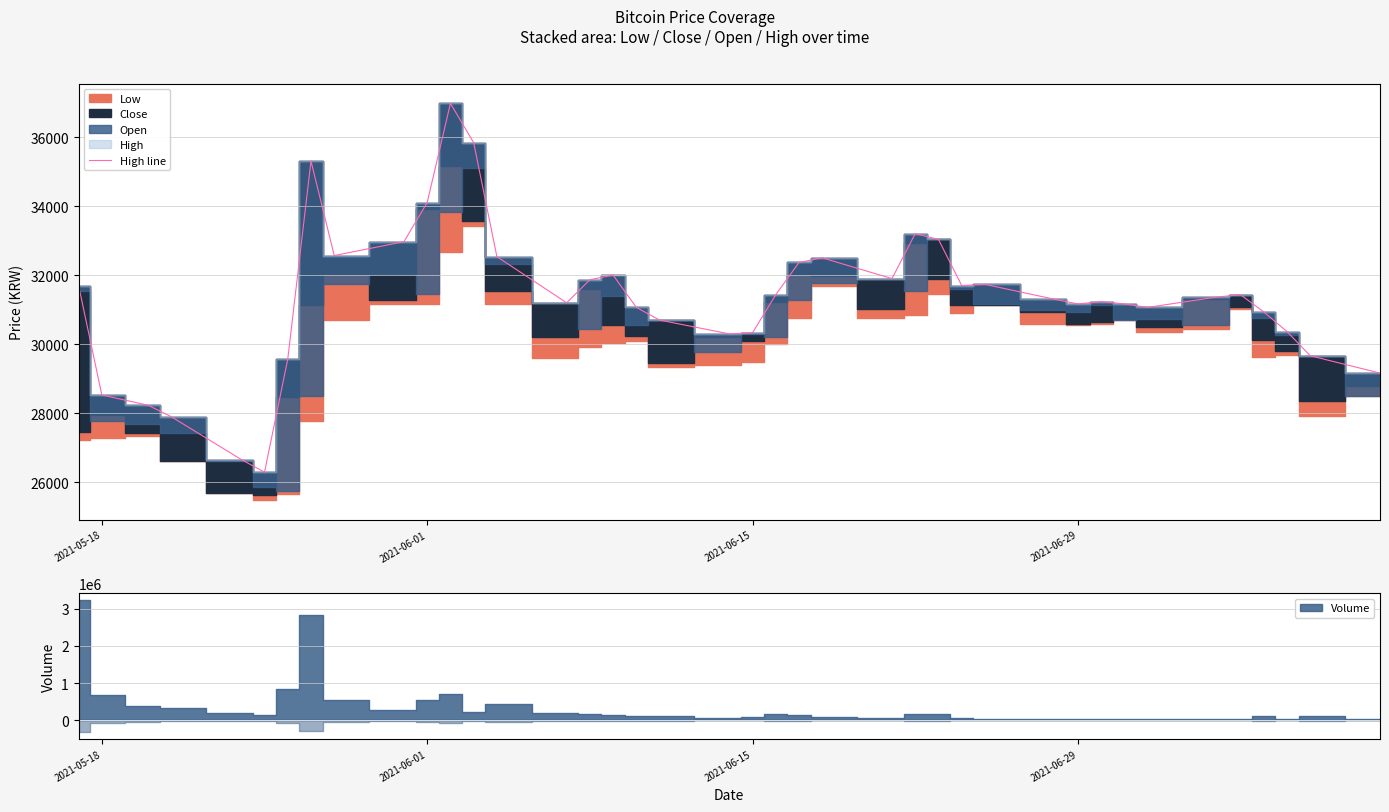

The value at 22 is 42413. True or false?

False